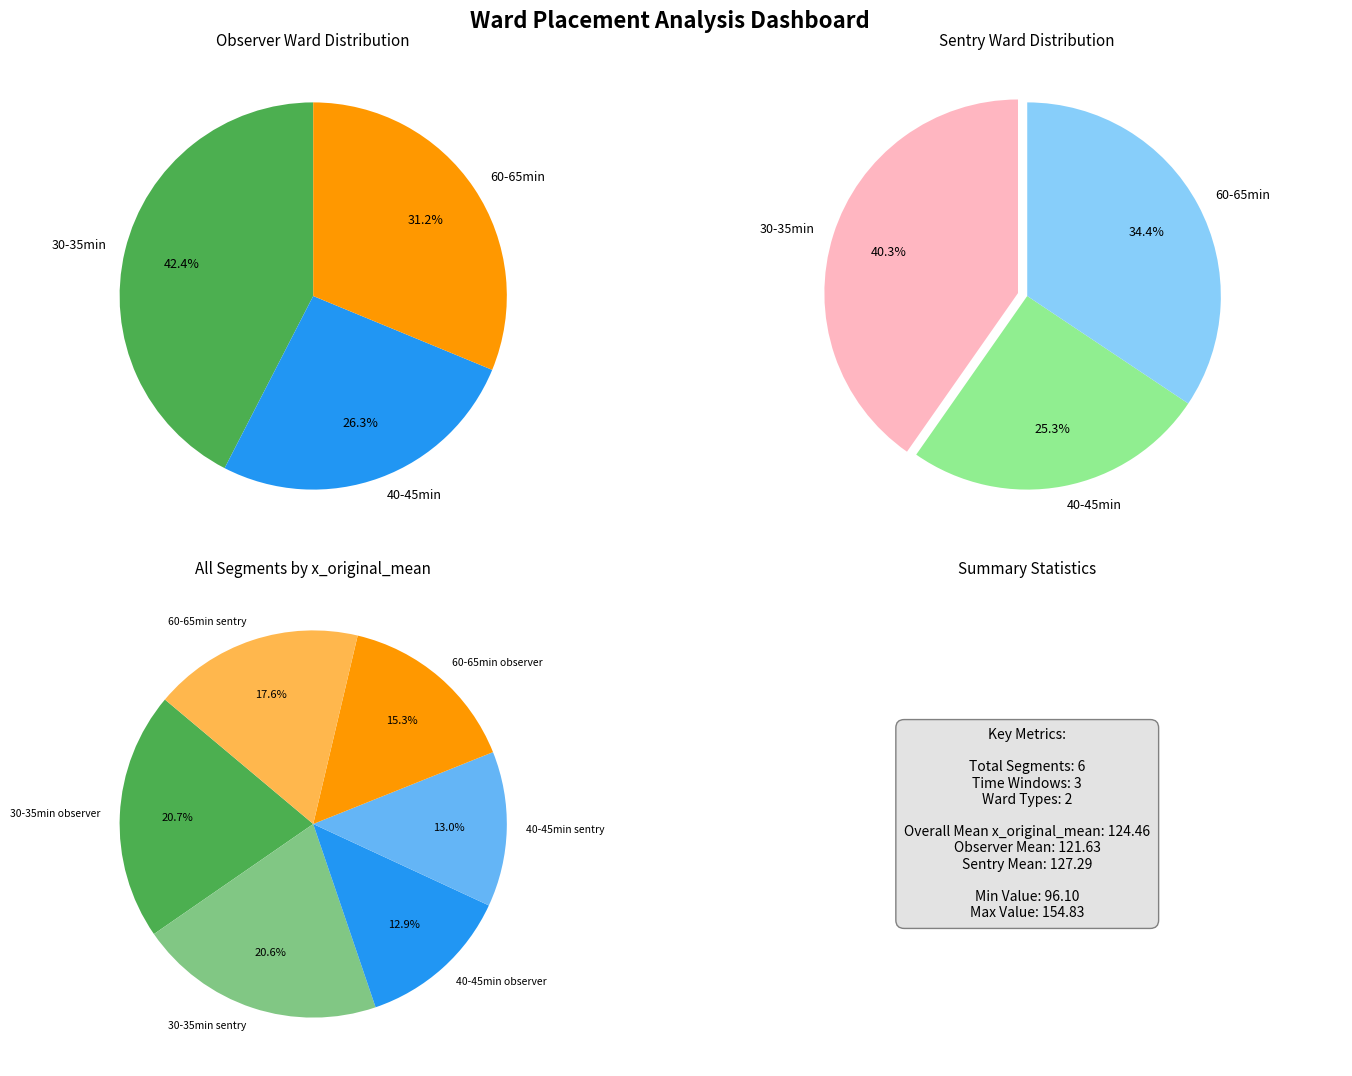

To the nearest percent, what is the average slice percentage?

17%